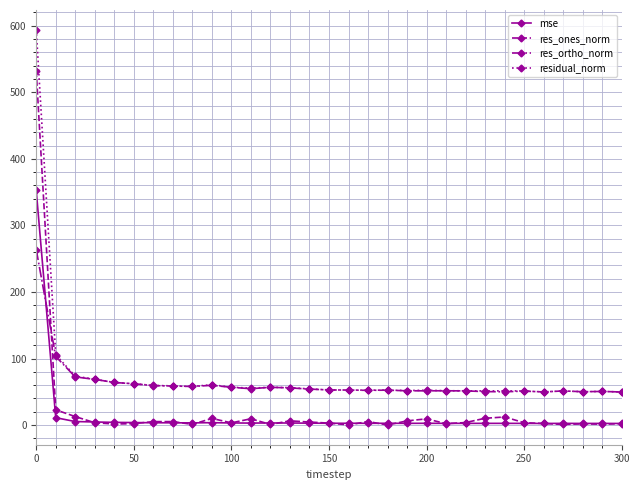

List the series in order of their peak value, highest first.

residual_norm, res_ones_norm, mse, res_ortho_norm